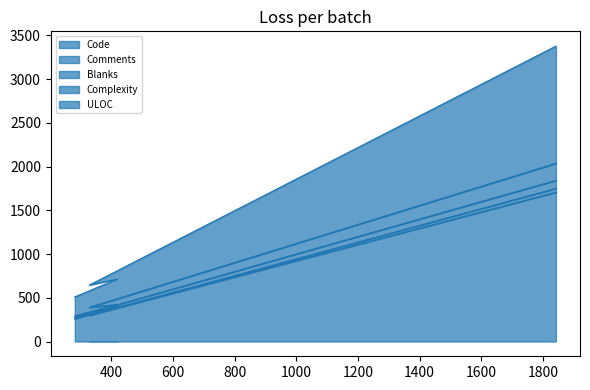

The Comments series shows 1215 at 420. True or false?

False